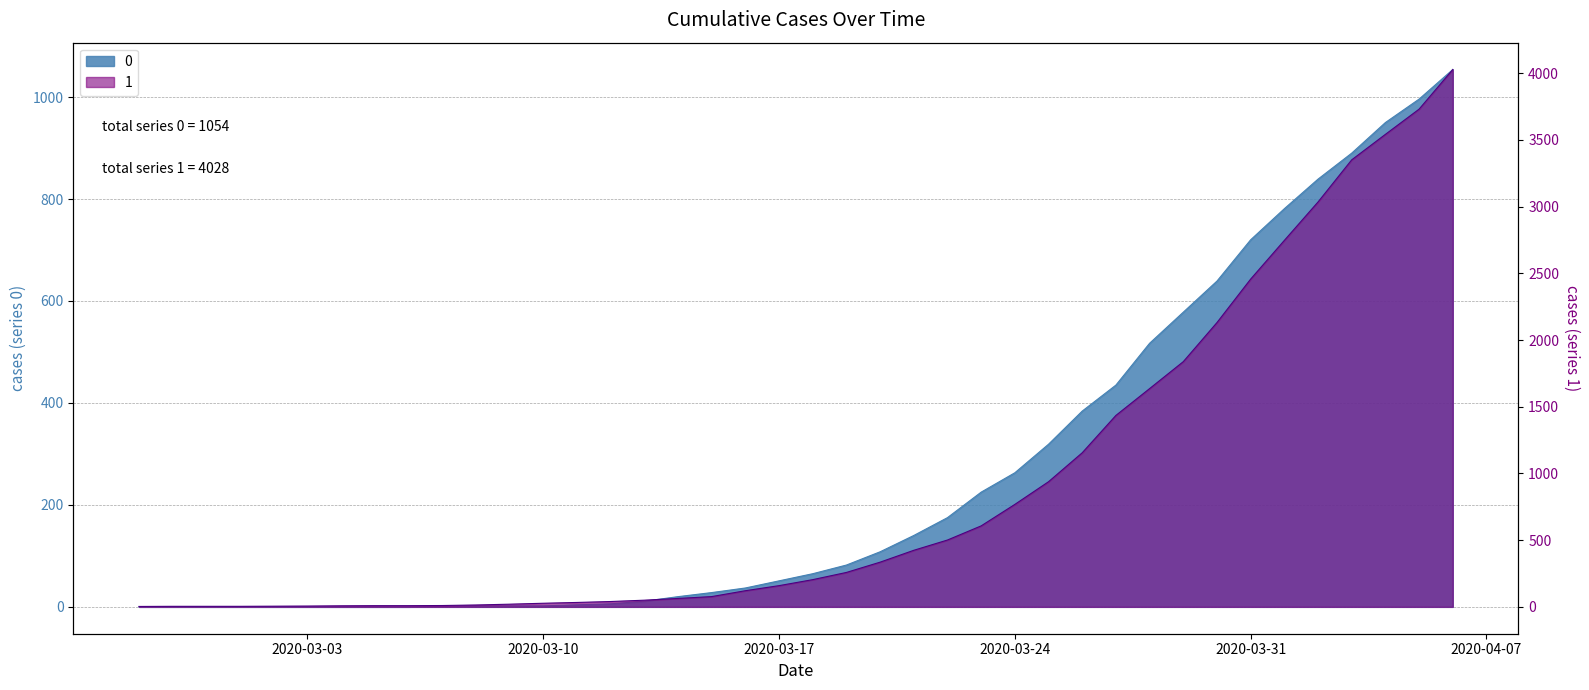

At 2020-03-27, list the series in order from smallest to largest.

0, 1